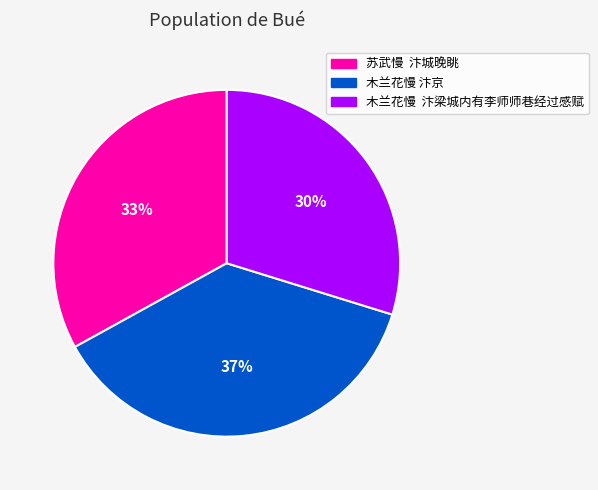

How many slices are in this pie chart?

3